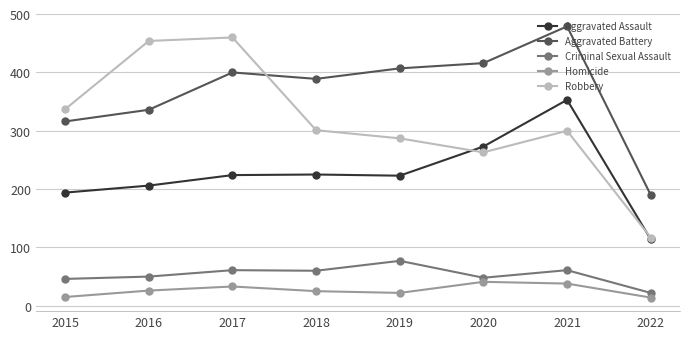

Where is the first local maximum for Robbery?

2017